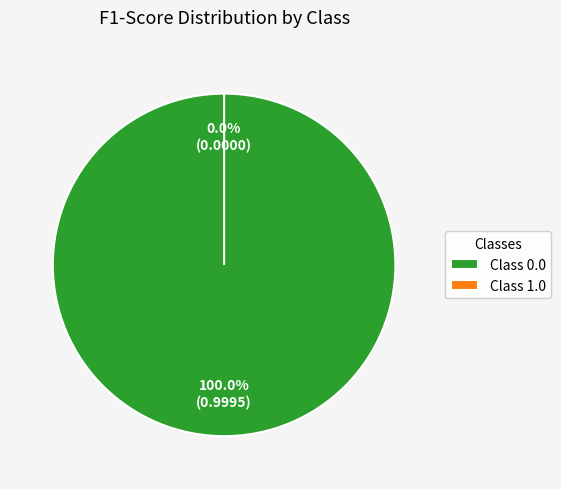

Do 1.0 and 0.0 together represent more than half of the pie?

Yes